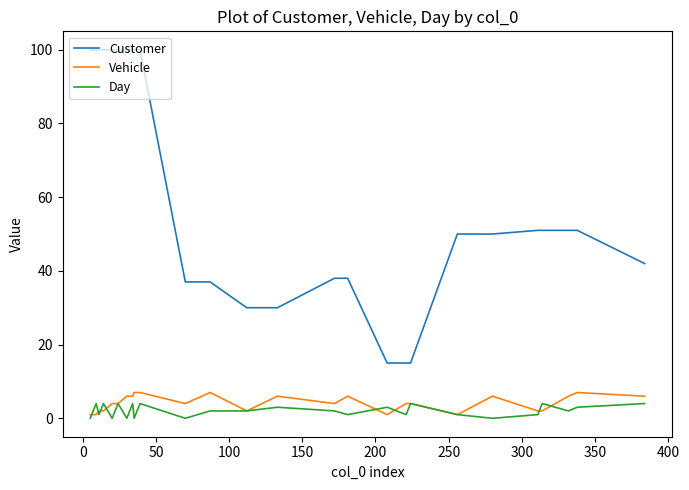

What is the lowest value of the Customer series?

15